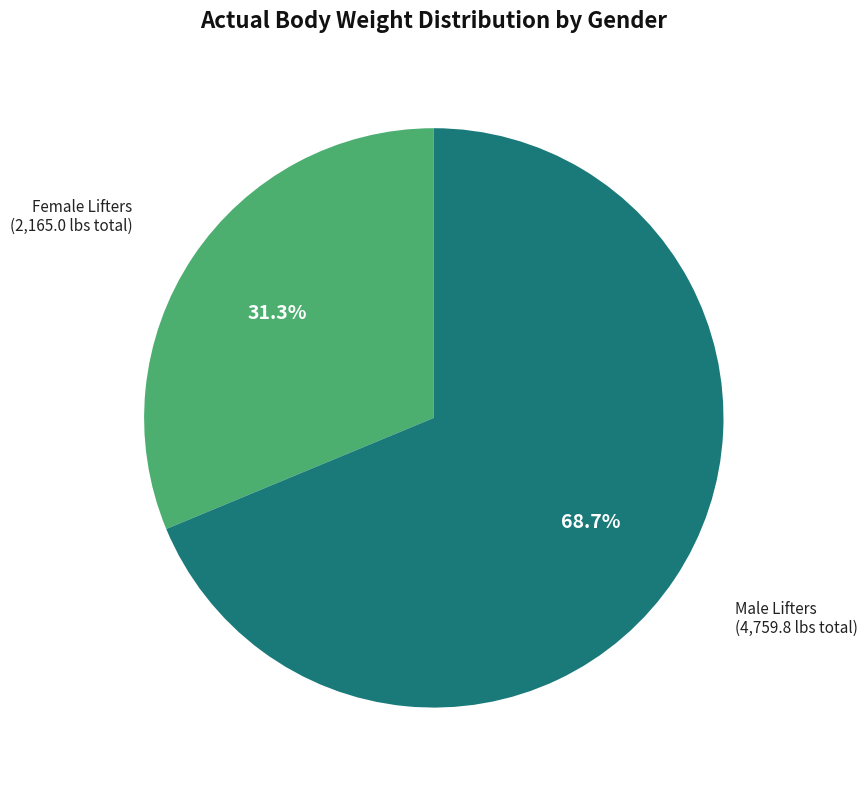

Is there a majority slice in this chart?

Yes